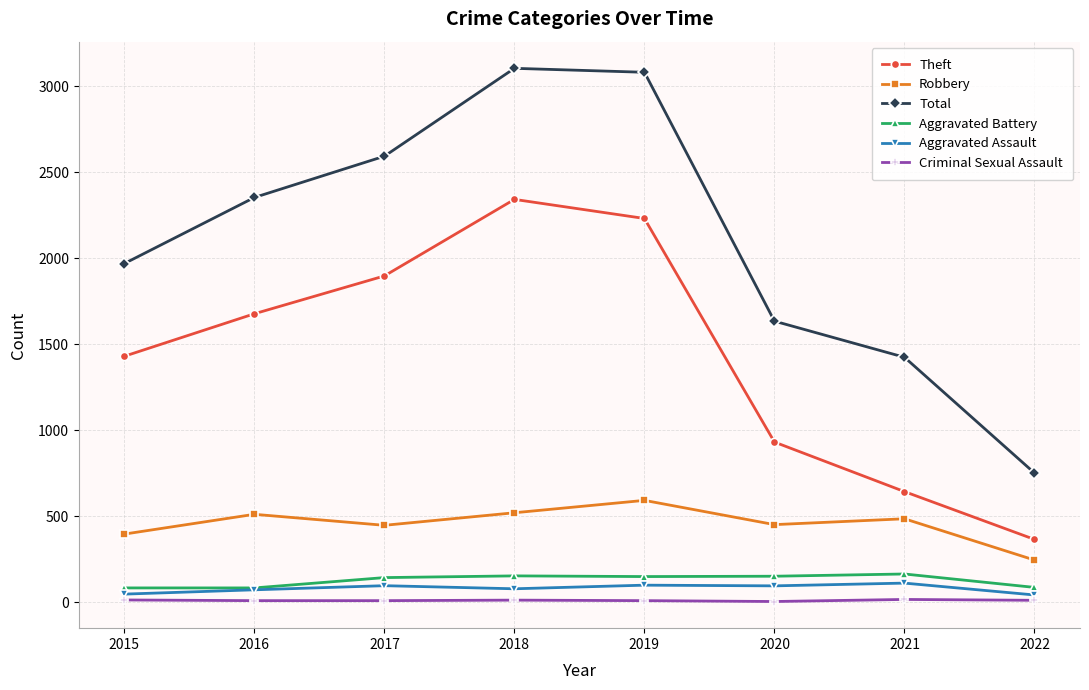

What is the value of the Criminal Sexual Assault point at the 5th from the left?

8